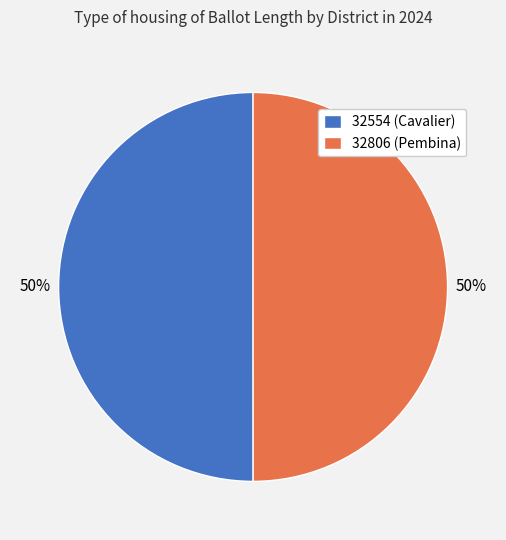

Count the number of slices in the pie.

2